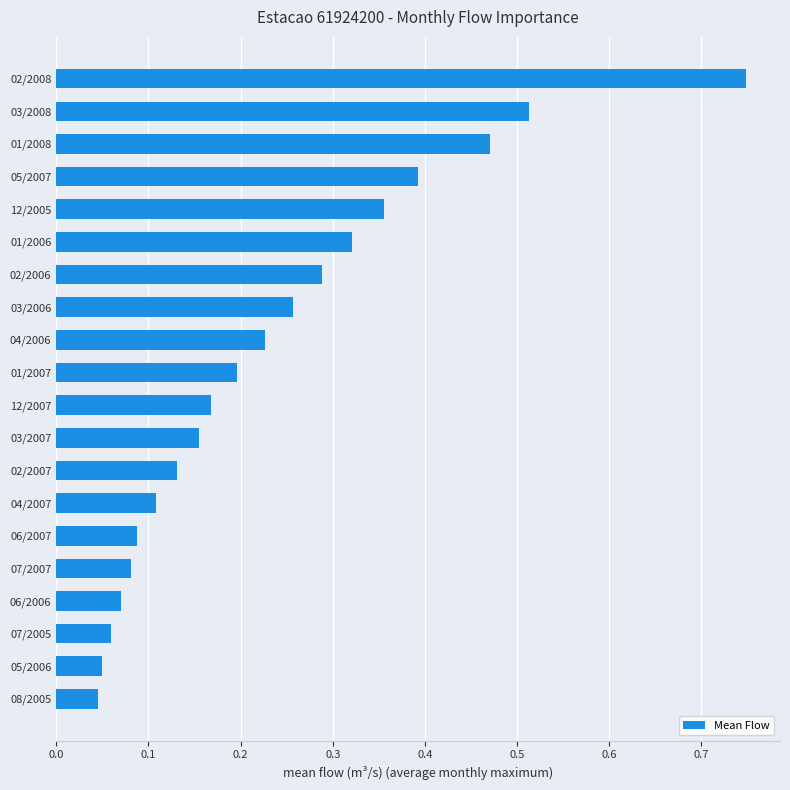

Is it true that the value at 04/2007 is 0.0?

False